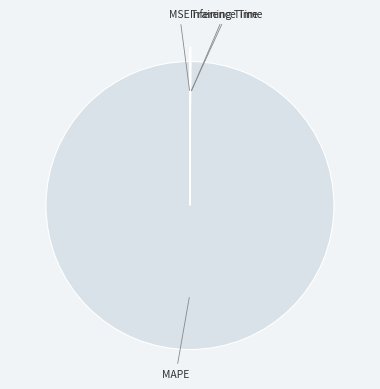

Rank the categories by value from highest to lowest.

MAPE, Training Time, Inference Time, MSE